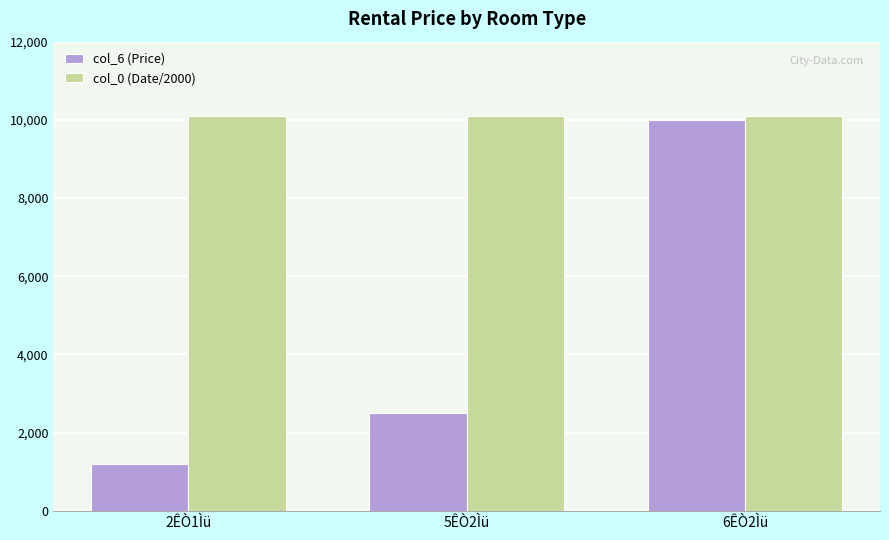

What is the greatest value displayed?

10095.5